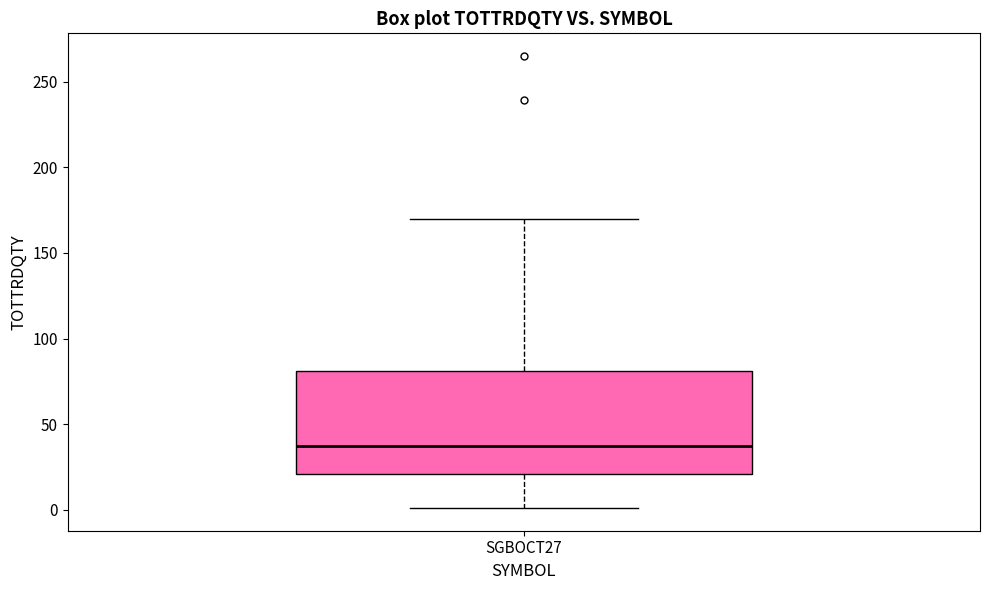

Where does the lower whisker of the box for SGBOCT27 end on the y-axis? The values are not printed on the chart, so give them approximately, as read against the axis.

0